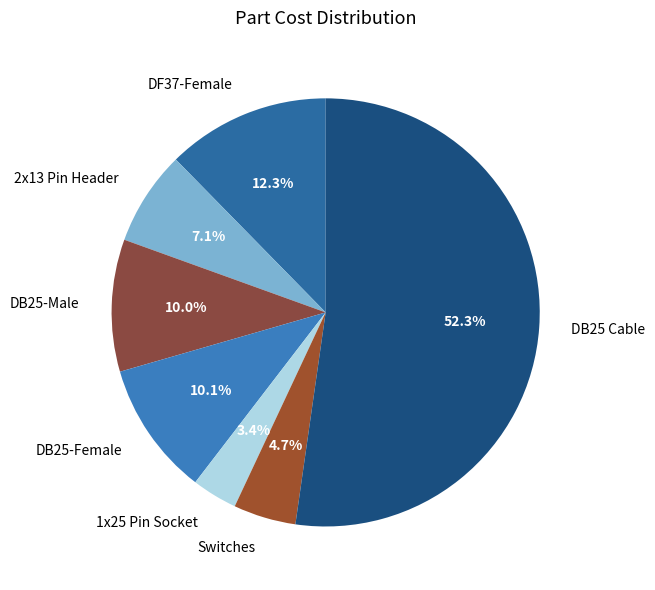

Which category accounts for the majority?

DB25 Cable